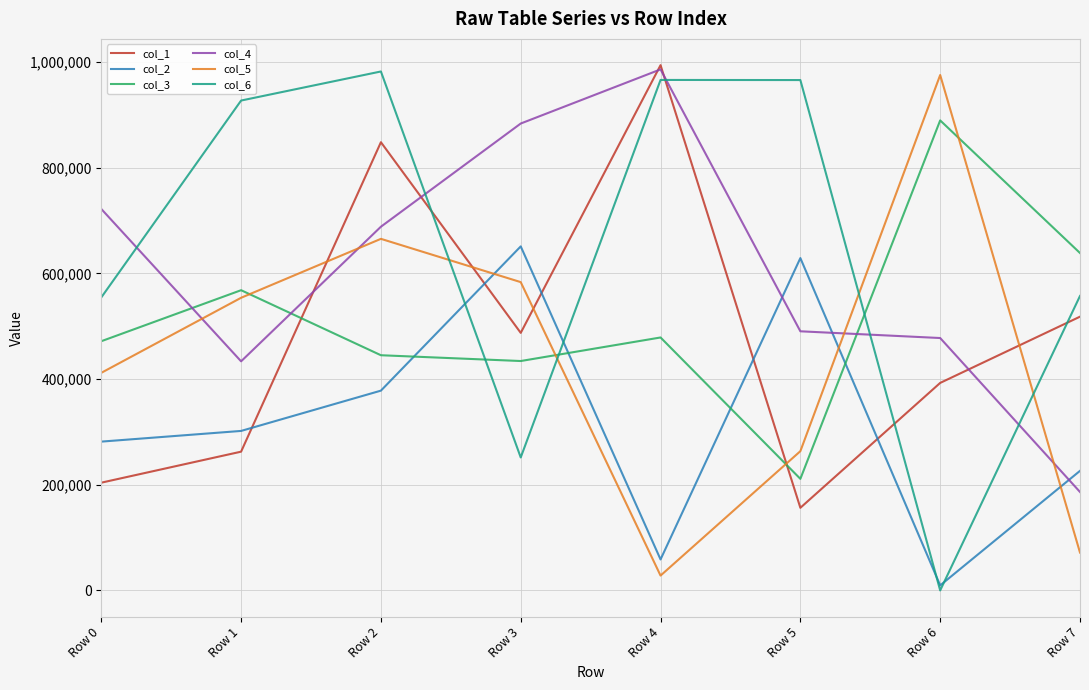

What is the total value across all series at Row 0?

2645796